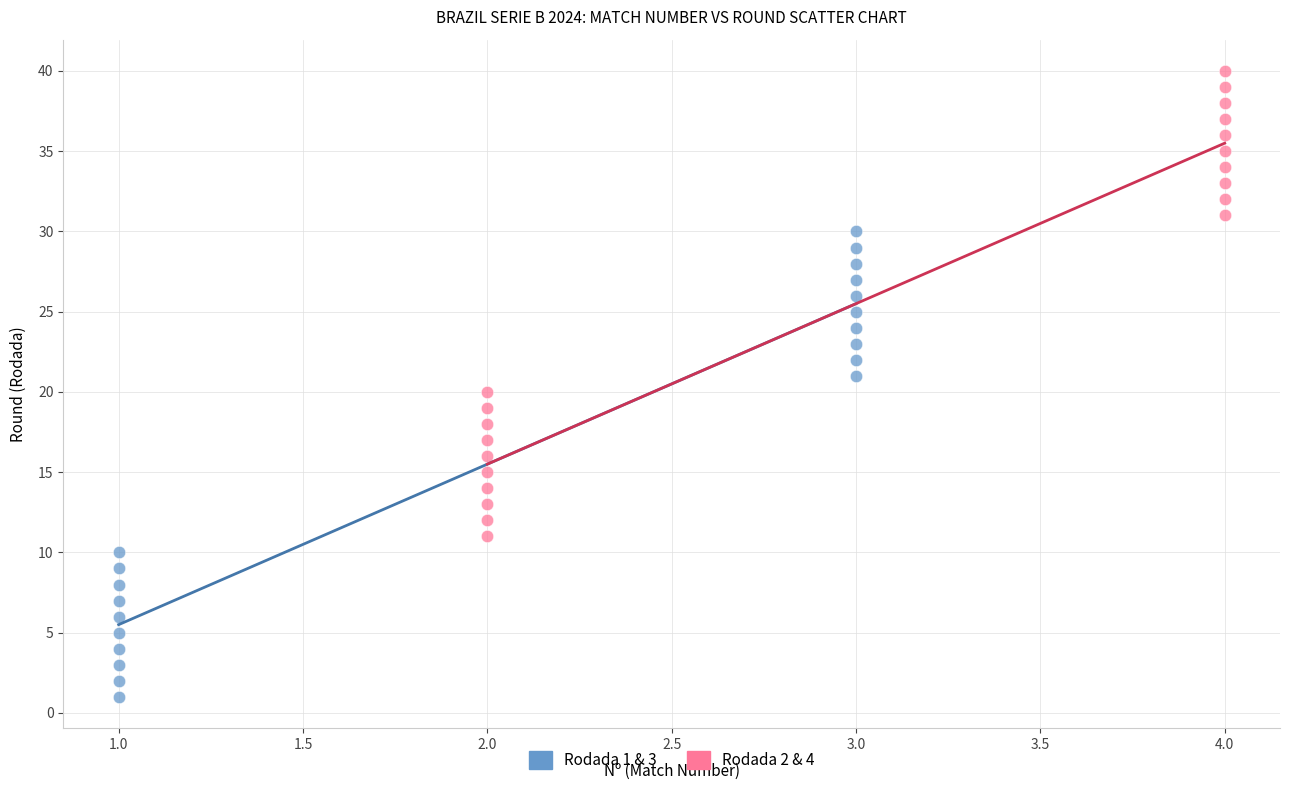

Which series contains the highest Y value?

Rodada 2 & 4